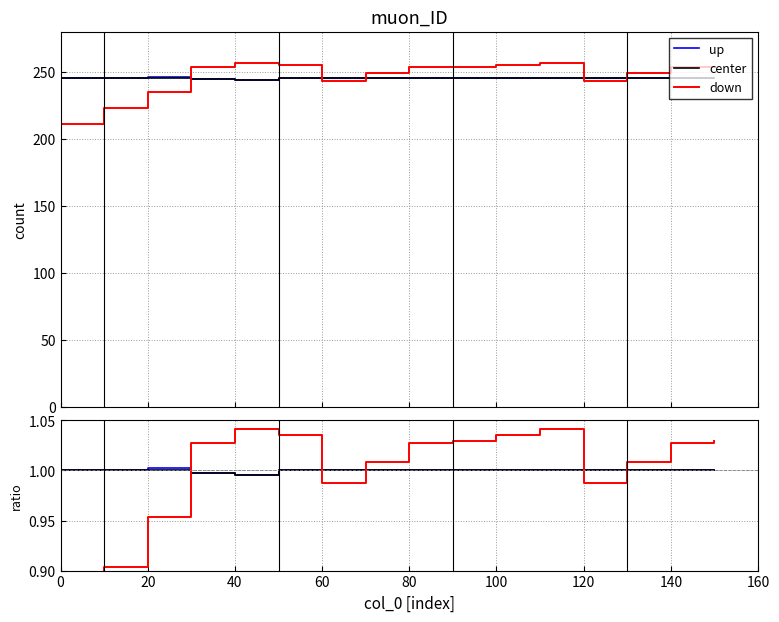

What is the minimum value shown in the chart?

0.9